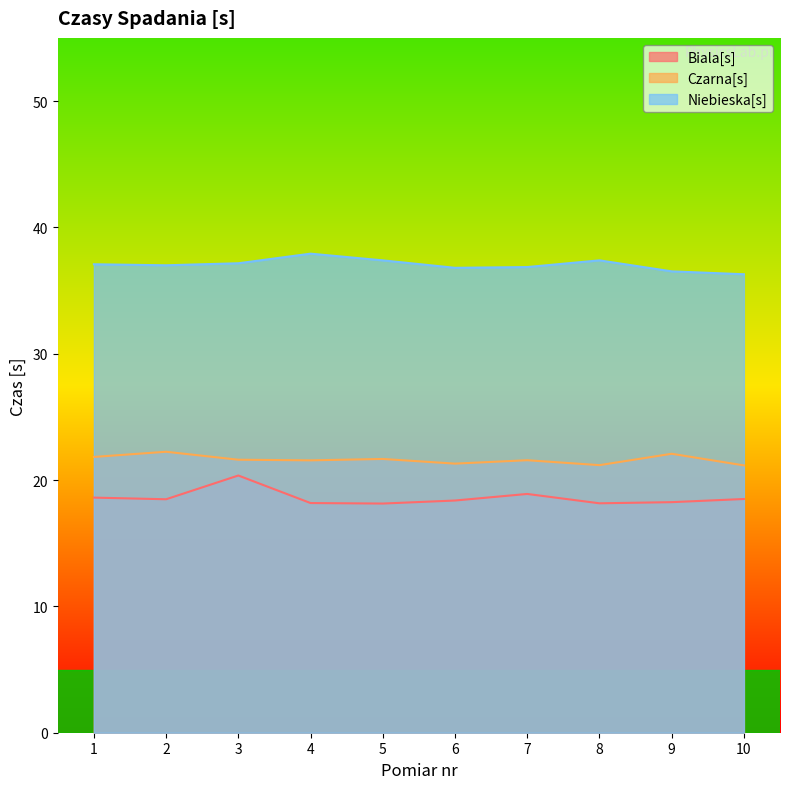

List the series in order of their peak value, highest first.

Niebieska[s], Czarna[s], Biala[s]